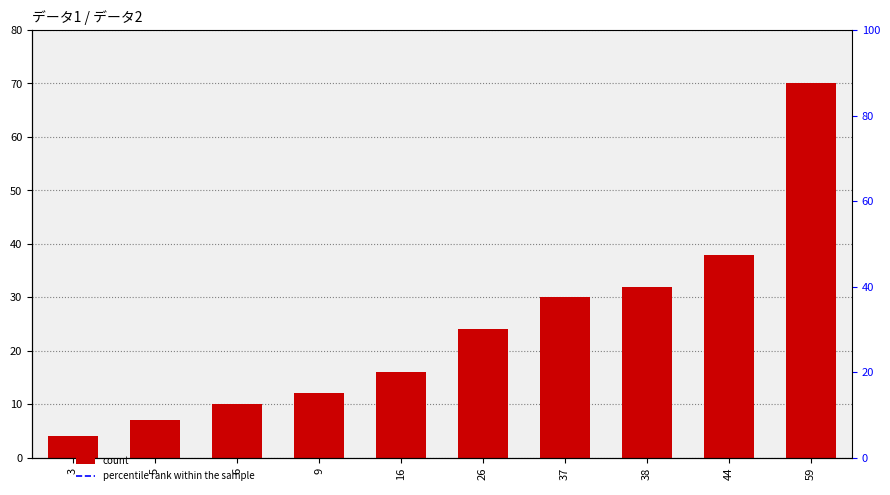

What is the greatest value displayed?

70